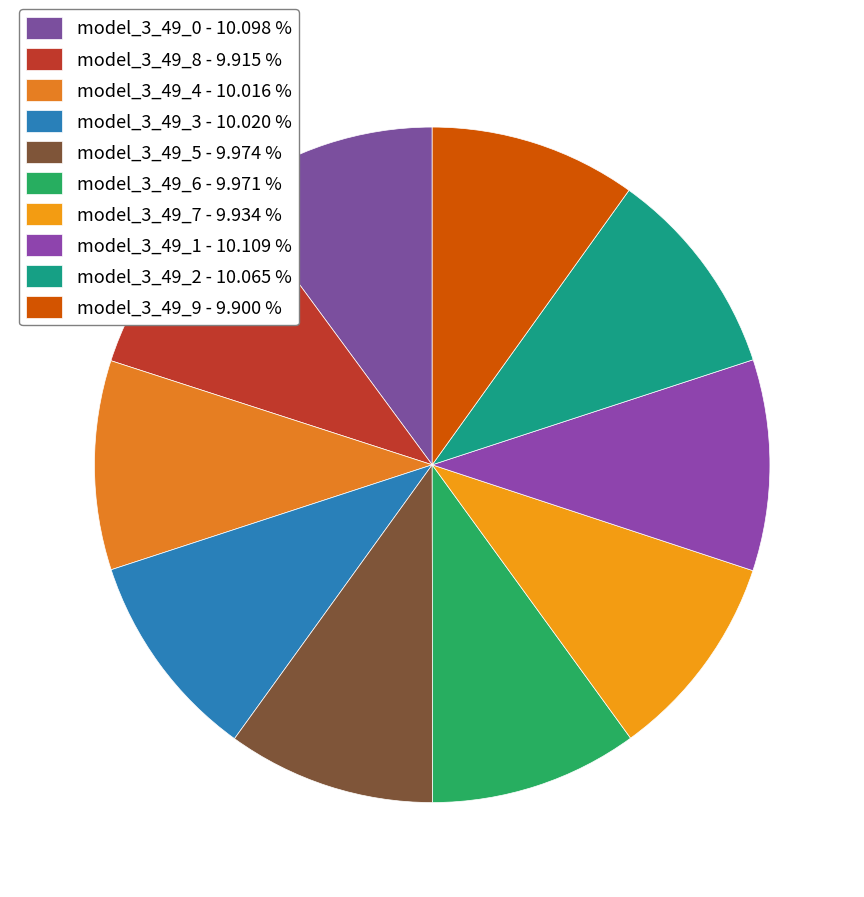

True or false: model_3_49_5 accounts for 10% of the total.

True